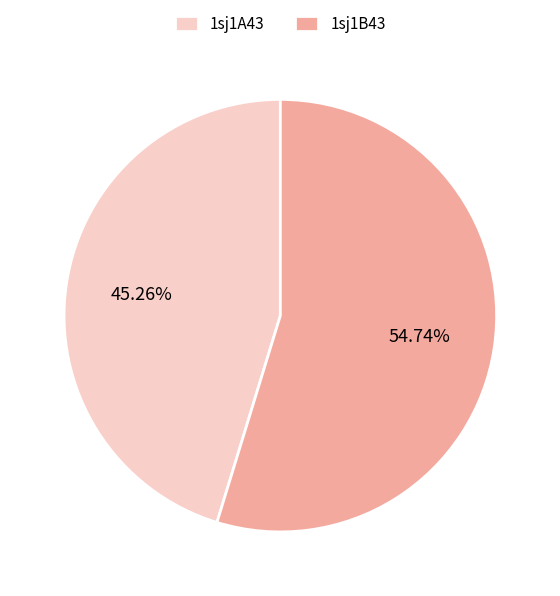

Rank the categories by value from highest to lowest.

1sj1B43, 1sj1A43